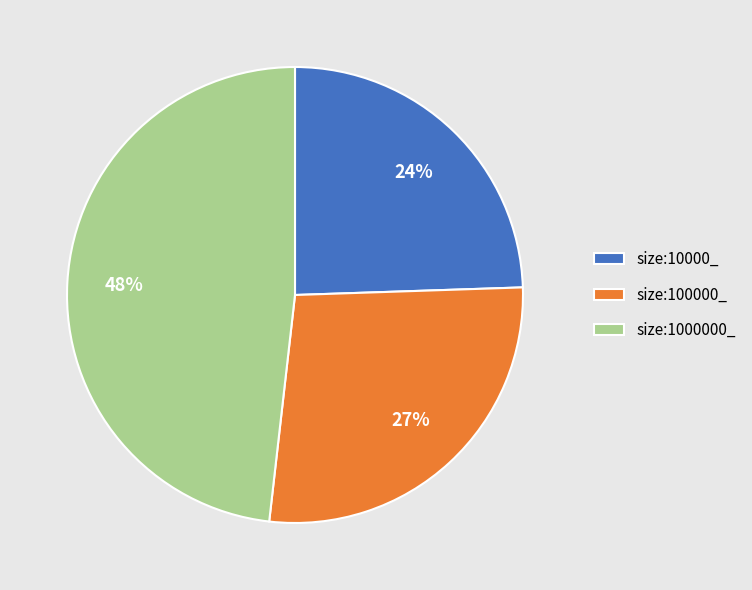

Between size:10000_ and size:100000_, which is larger?

size:100000_